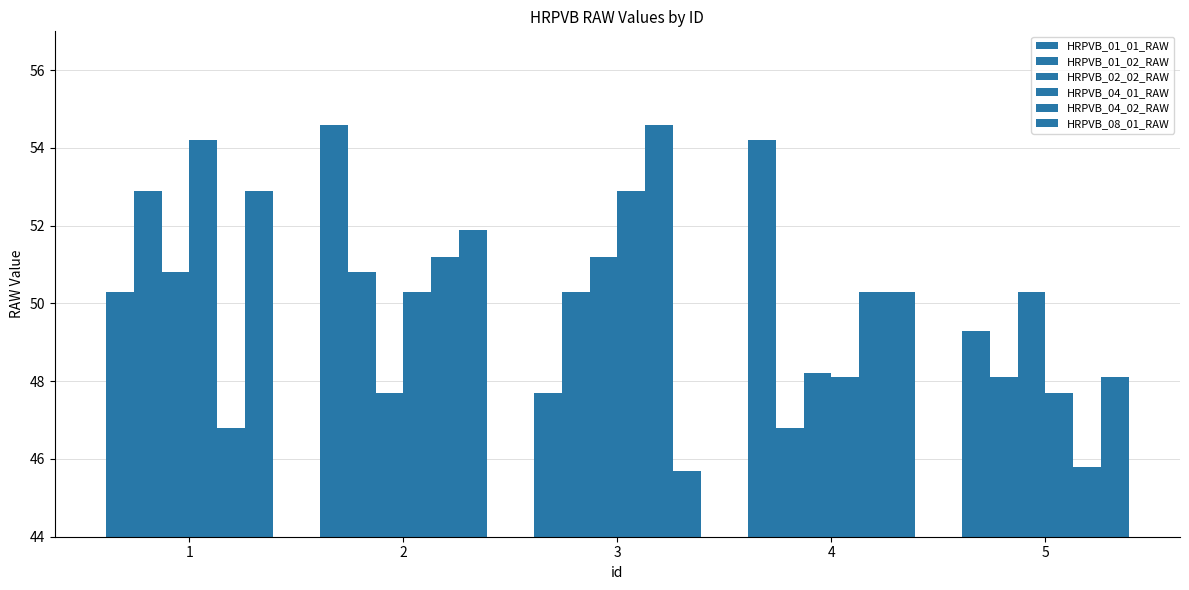

Count the number of categories in the chart.

5